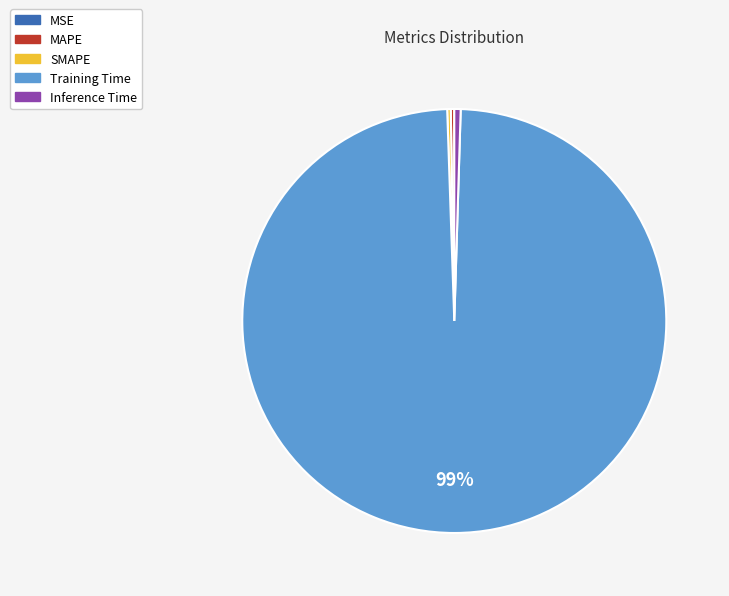

To the nearest percent, what is the average slice percentage?

20%